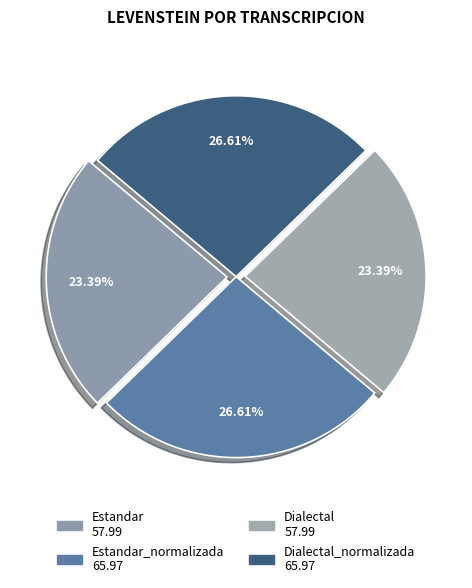

Is there any slice that represents more than half of the pie?

No